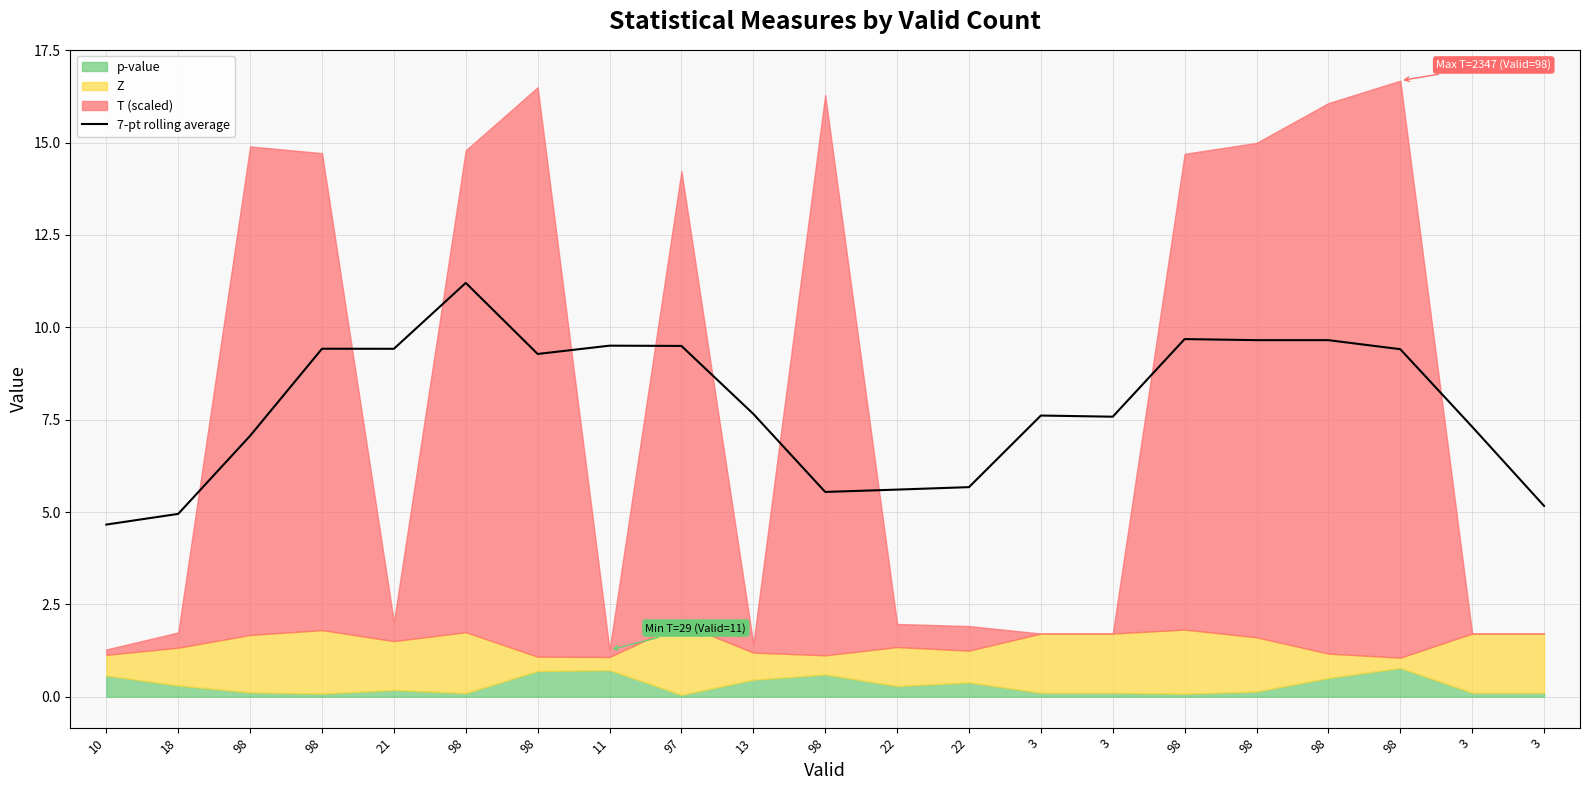

Reading left to right, what are all the values shown in this chart?

4.7	5.0	7.1	9.4	9.4	11.2	9.3	9.5	9.5	7.7	5.5	5.6	5.7	7.6	7.6	9.7	9.7	9.7	9.4	7.3	5.2